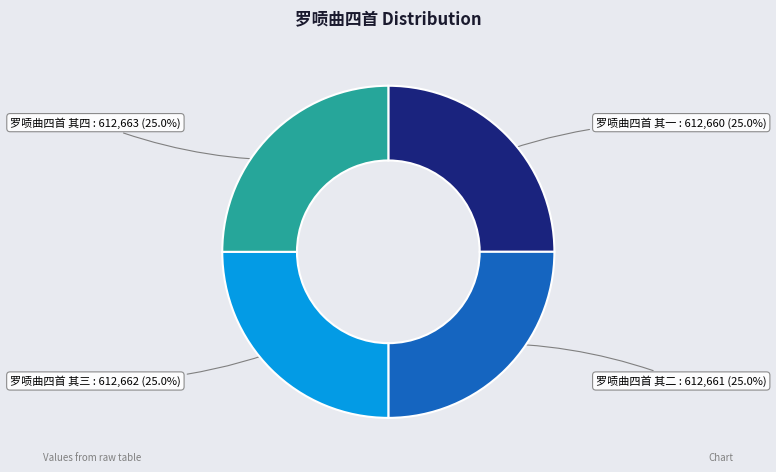

What is the ratio of the value at 罗唝曲四首 其一 to the value at 罗唝曲四首 其三?

1.0